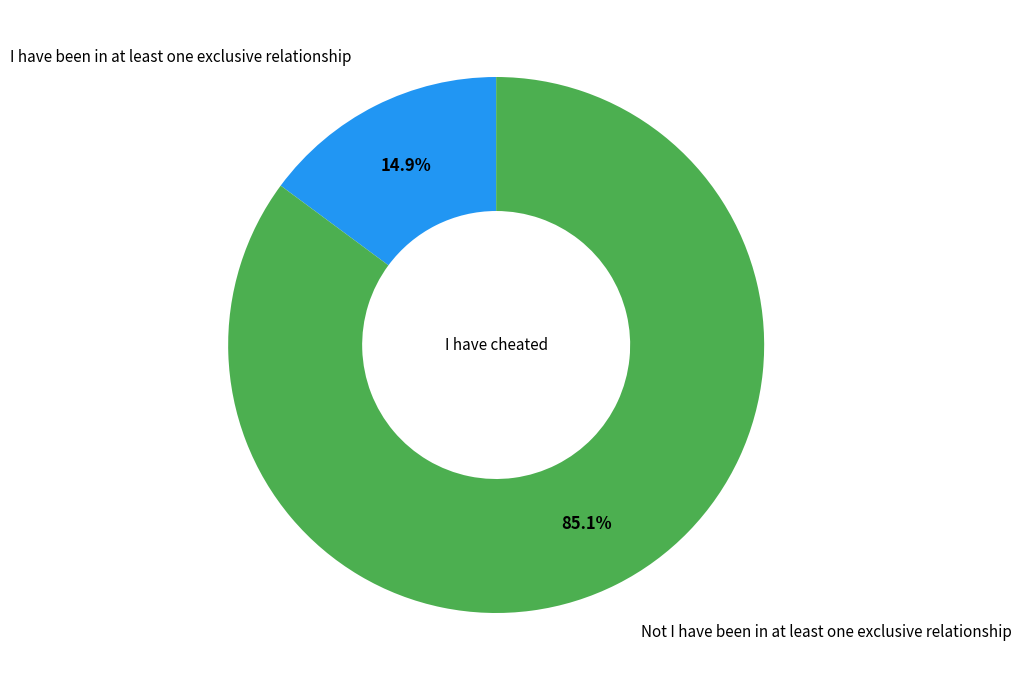

How many slices are in this pie chart?

2